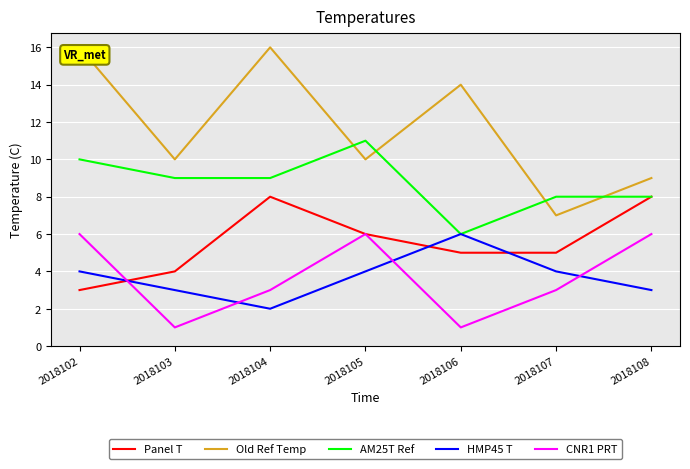

The HMP45 T series shows 2 at 2018103. True or false?

False